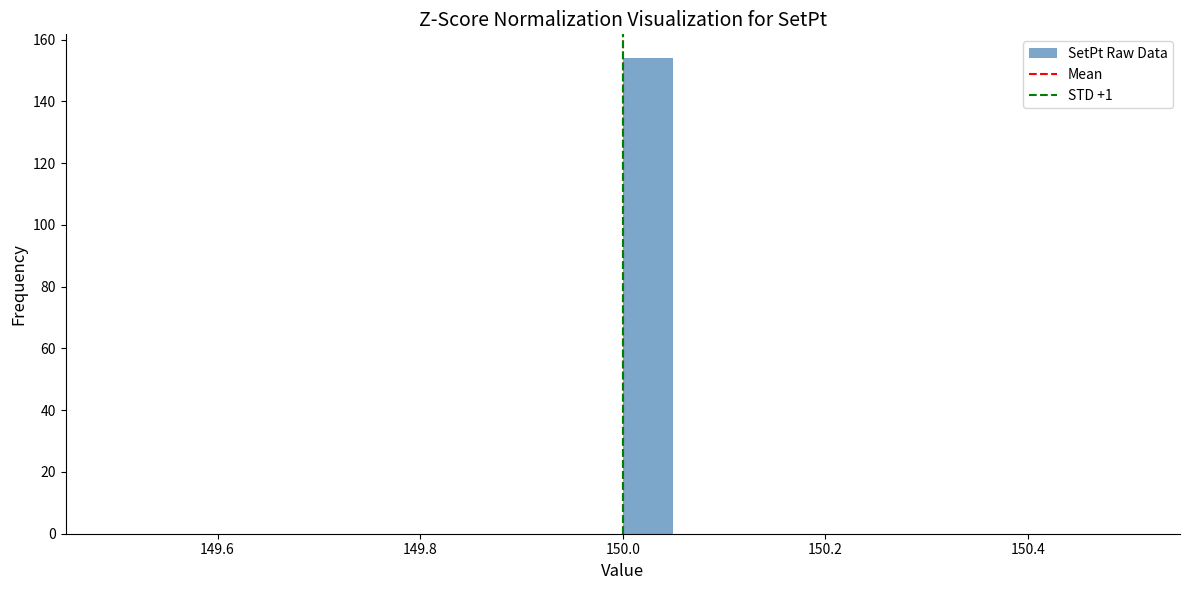

Around what value on the x-axis is the tallest bar? Give the approximate position of its centre, as read against the axis.

150.02